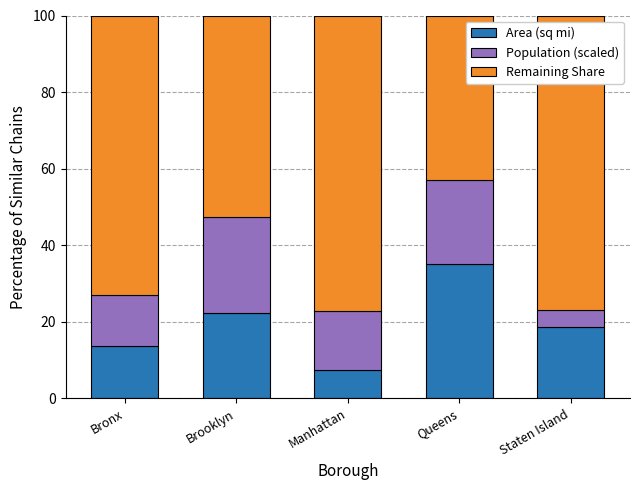

What is the highest value of the Area (sq mi) series?

35.0